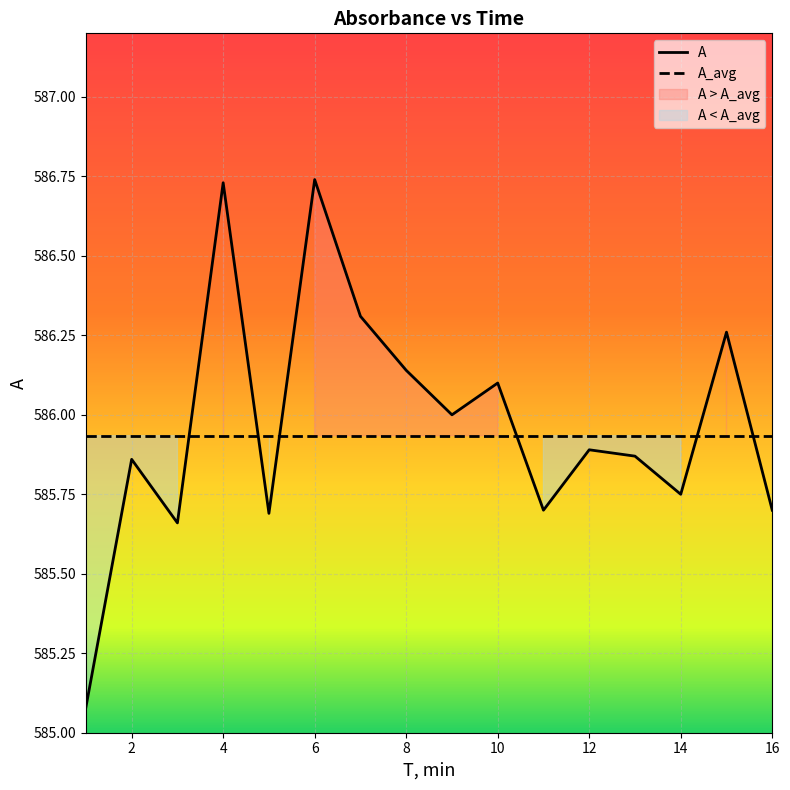

List the labels in order of value, largest first.

6, 4, 7, 15, 8, 10, 9, 12, 13, 2, 14, 11, 16, 5, 3, 1